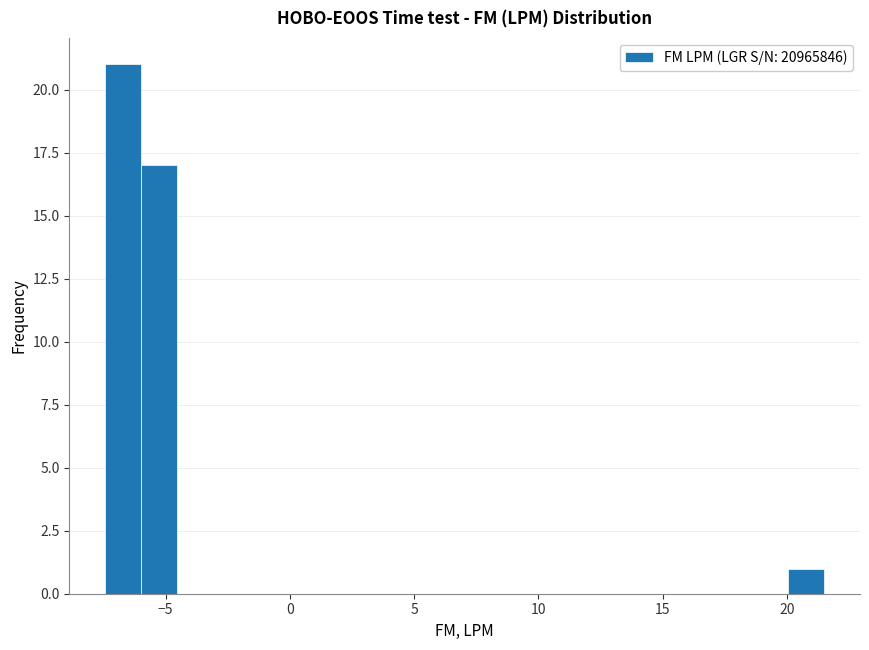

Around what value on the x-axis is the tallest bar? Give the approximate position of its centre, as read against the axis.

-6.5